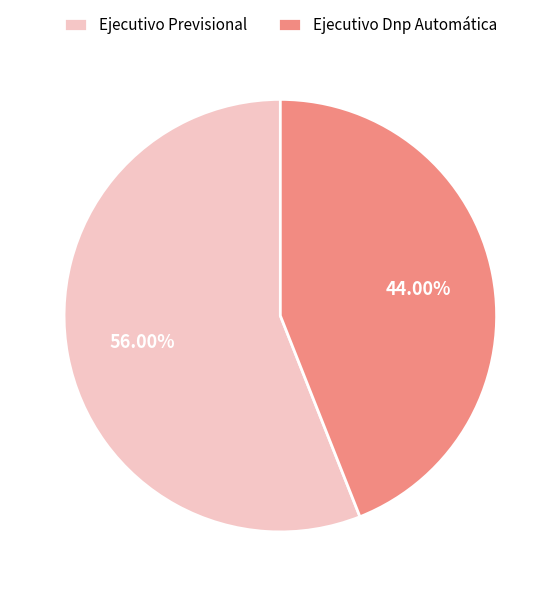

To the nearest percent, what is the combined percentage of Ejecutivo Previsional and Ejecutivo Dnp Automática?

100%